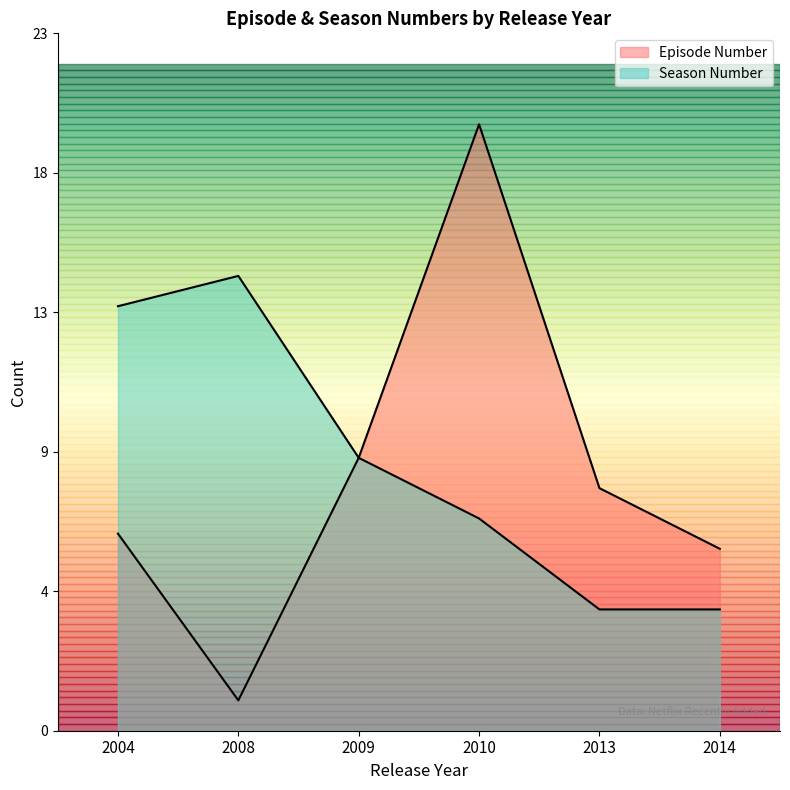

What is the total value across all series at 2008?

16